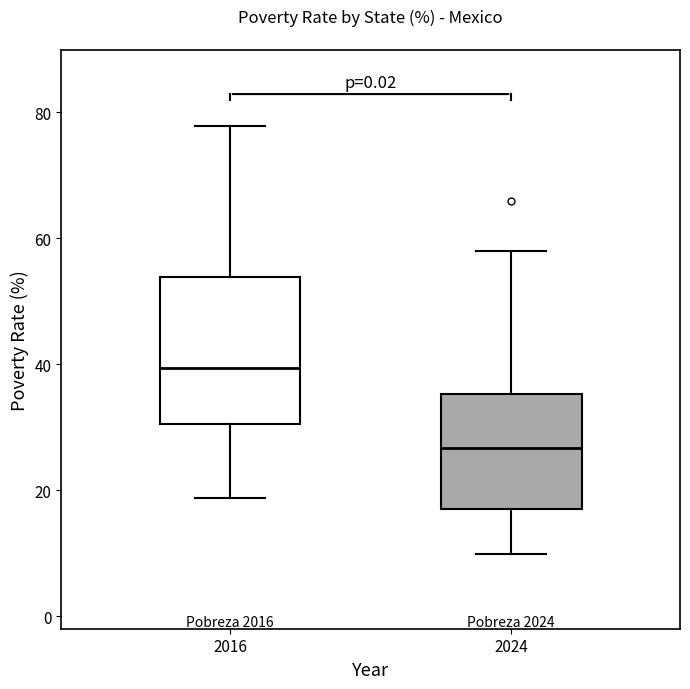

Where is the lower edge of the box at x = 2016 on the y-axis? The values are not printed on the chart, so give them approximately, as read against the axis.

30